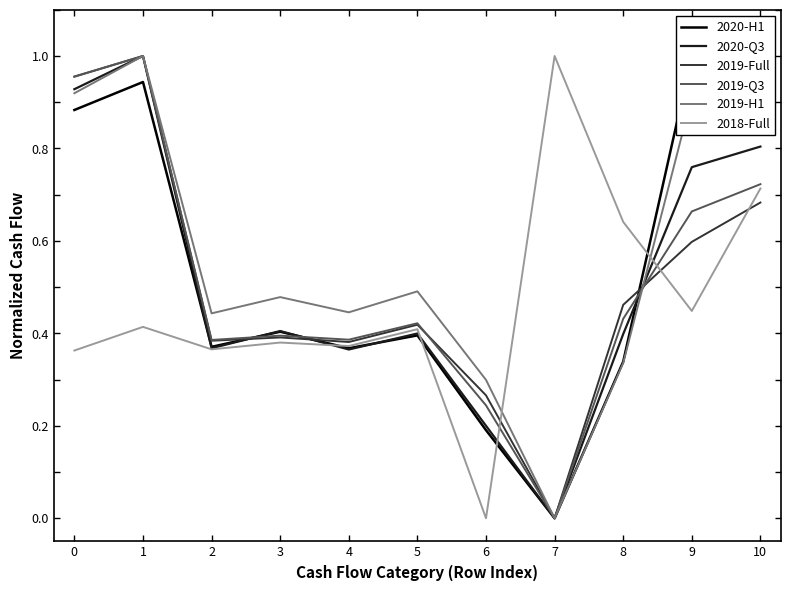

How many lines are shown in the chart?

6